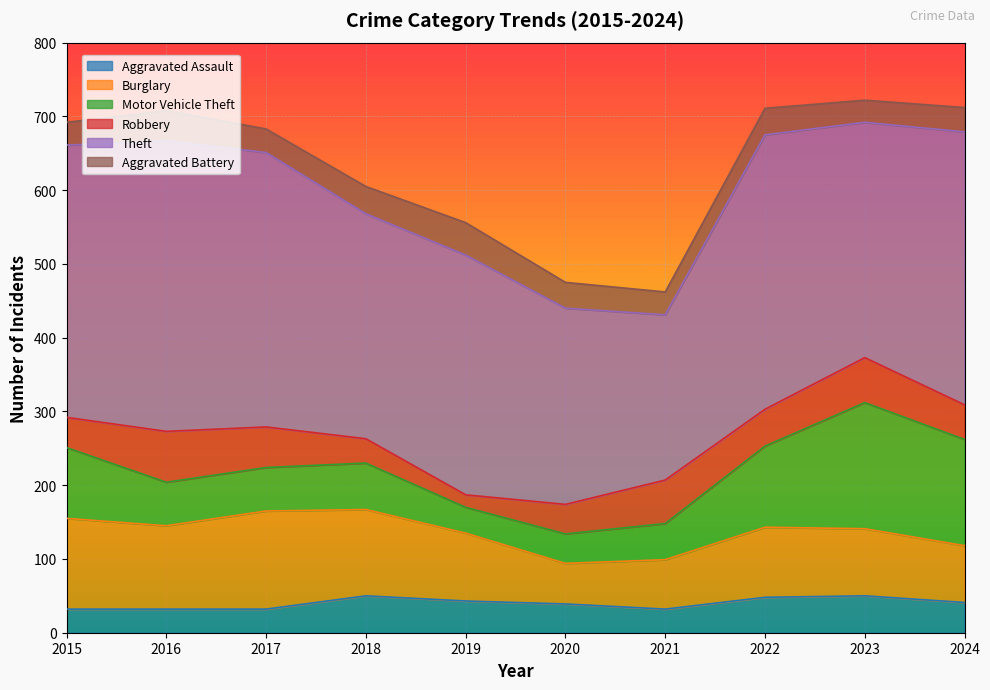

What is the difference between the maximum and minimum values in the Aggravated Assault series?

18